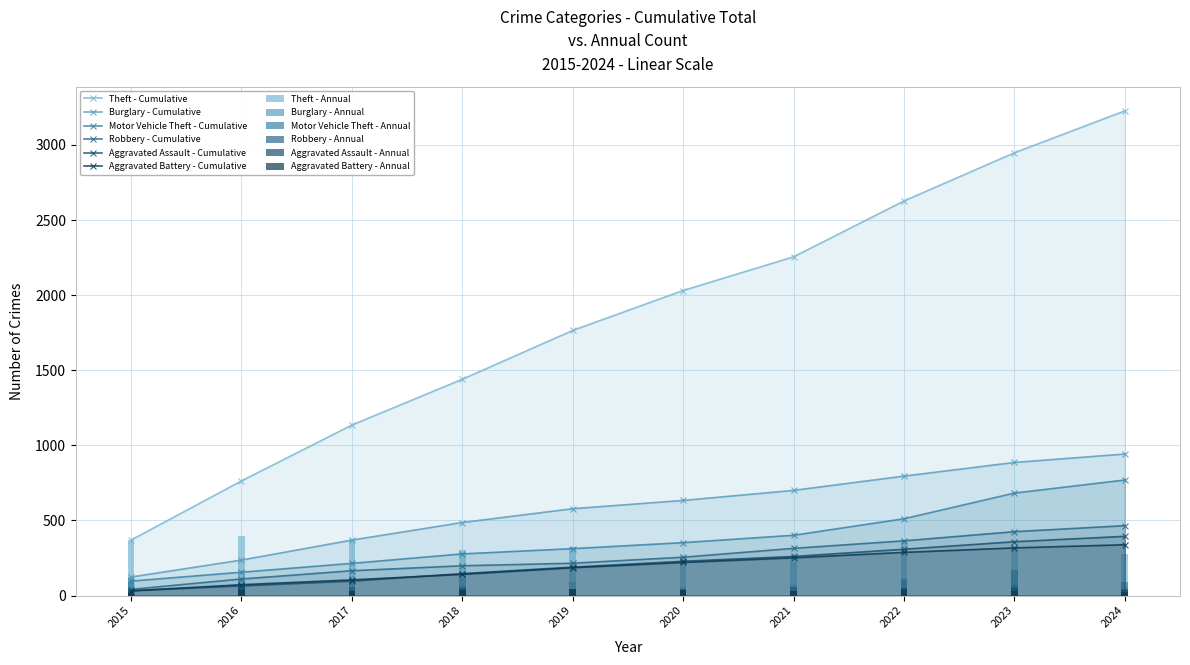

At how many categories does at least one series exceed 157?

10